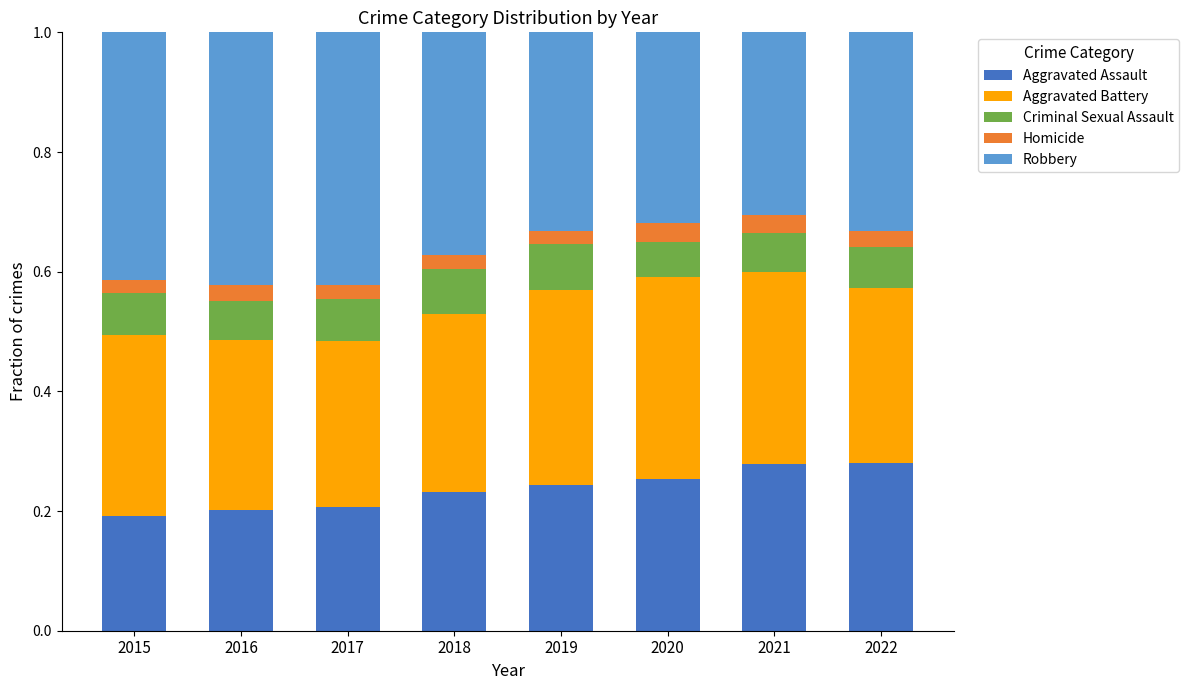

Are the bars horizontal?

No